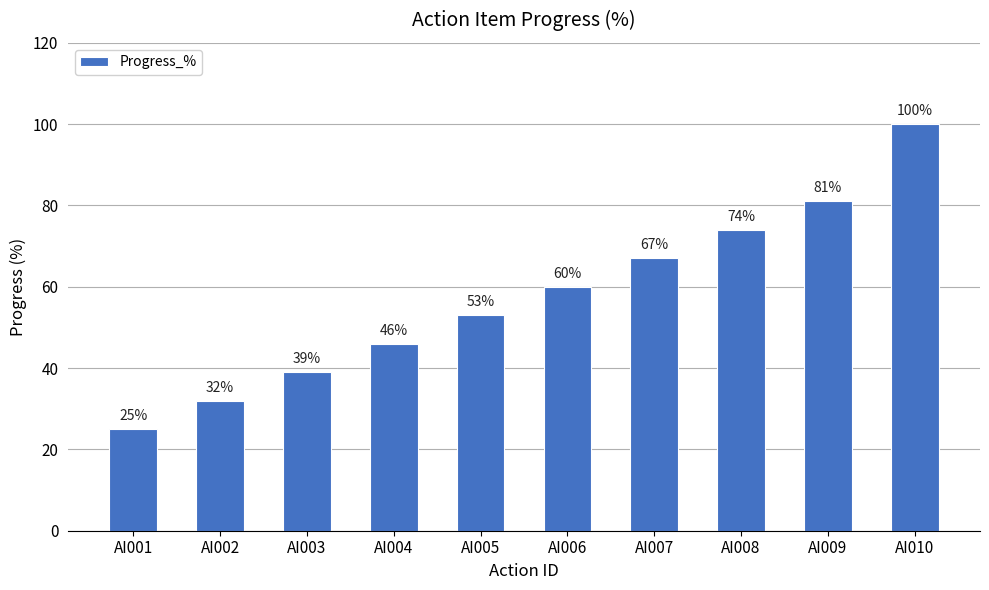

List the labels in order of value, largest first.

AI010, AI009, AI008, AI007, AI006, AI005, AI004, AI003, AI002, AI001